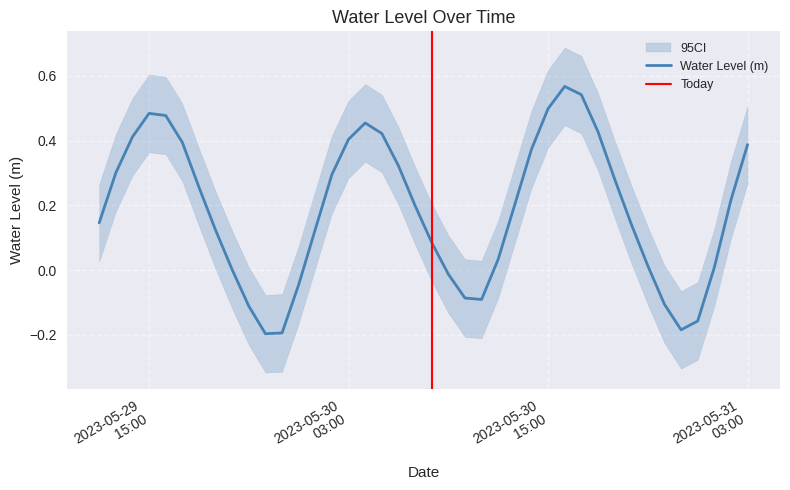

At which category does the data reach its first local peak?

2023-05-29 15:00